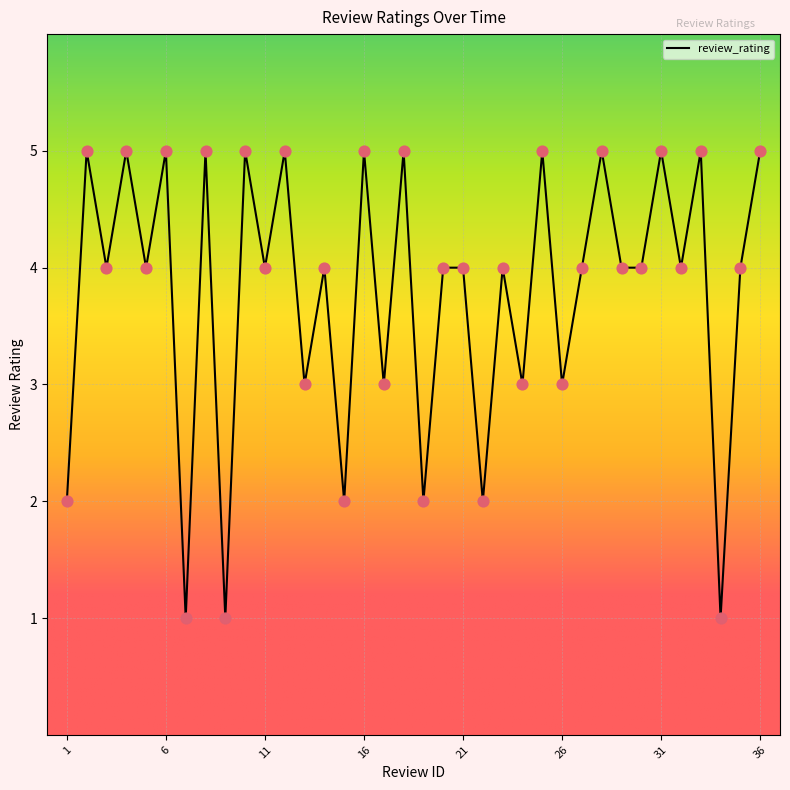

What is the maximum value shown in the chart?

5